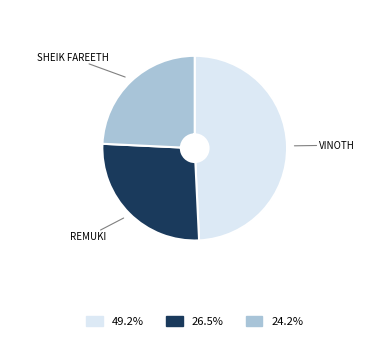

Is there any slice that represents more than half of the pie?

No